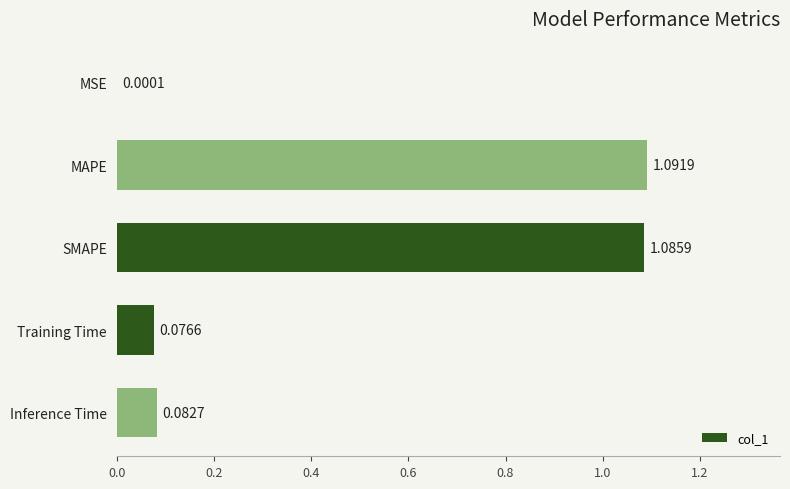

At which label is the value closest to 0?

MSE